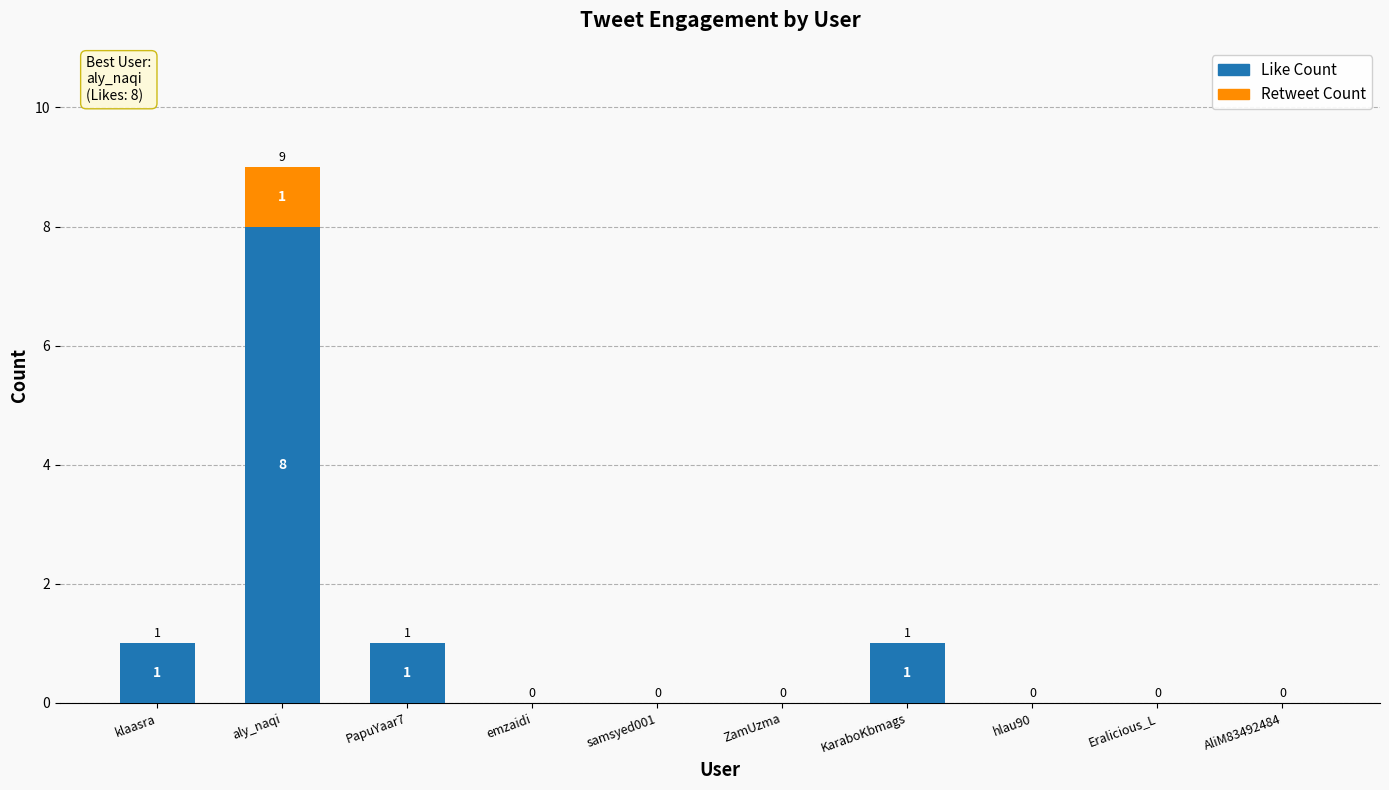

How many positive values does the Like Count series have?

4